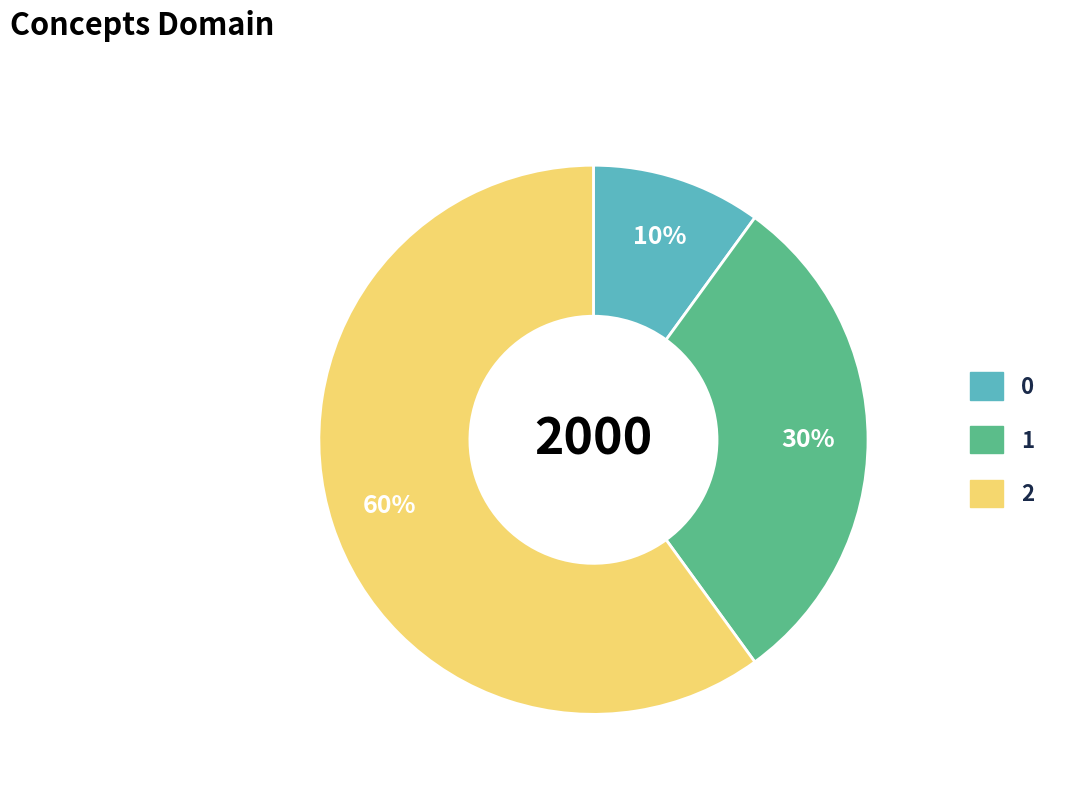

How many segments does this pie chart have?

3